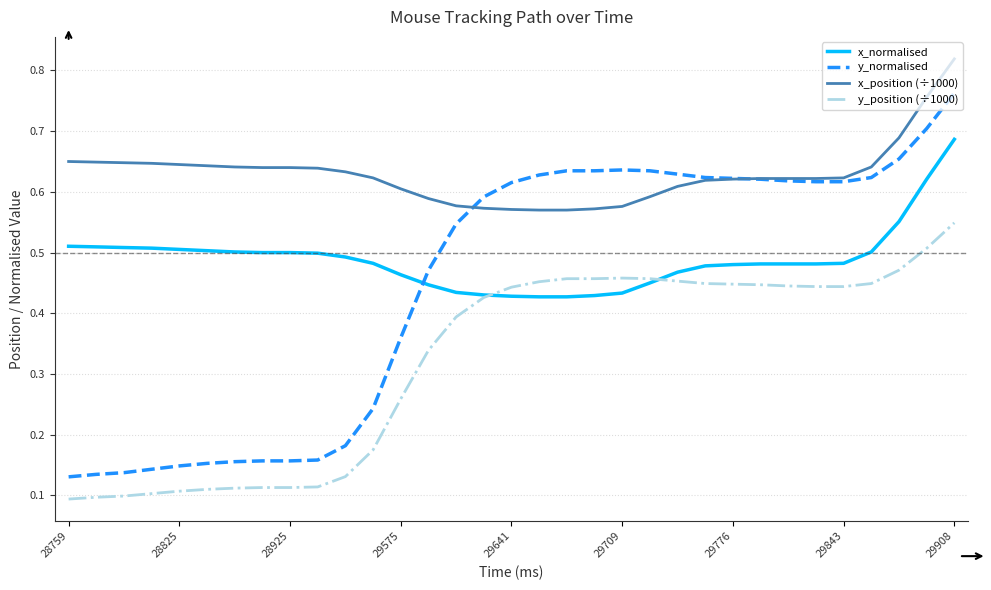

Which series has the largest total across all categories?

x_position (÷1000)